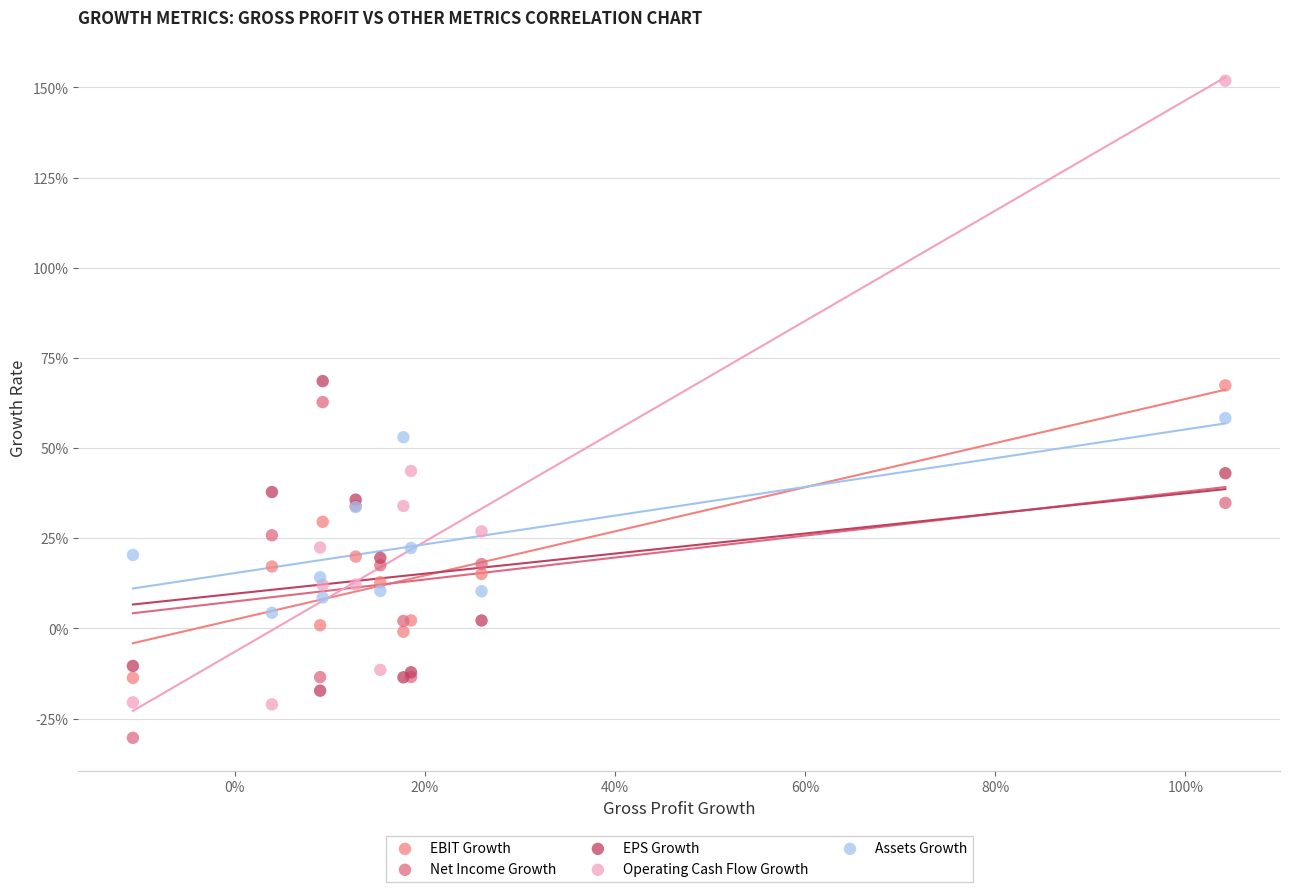

What are all the series names shown in the legend?

EBIT Growth, Net Income Growth, EPS Growth, Operating Cash Flow Growth, Assets Growth